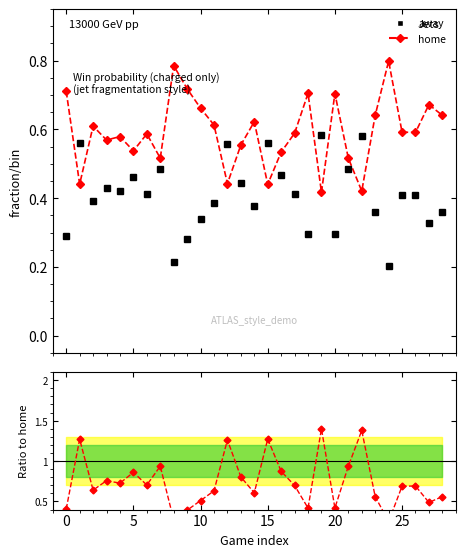

Which category has the lowest value across all series?

24